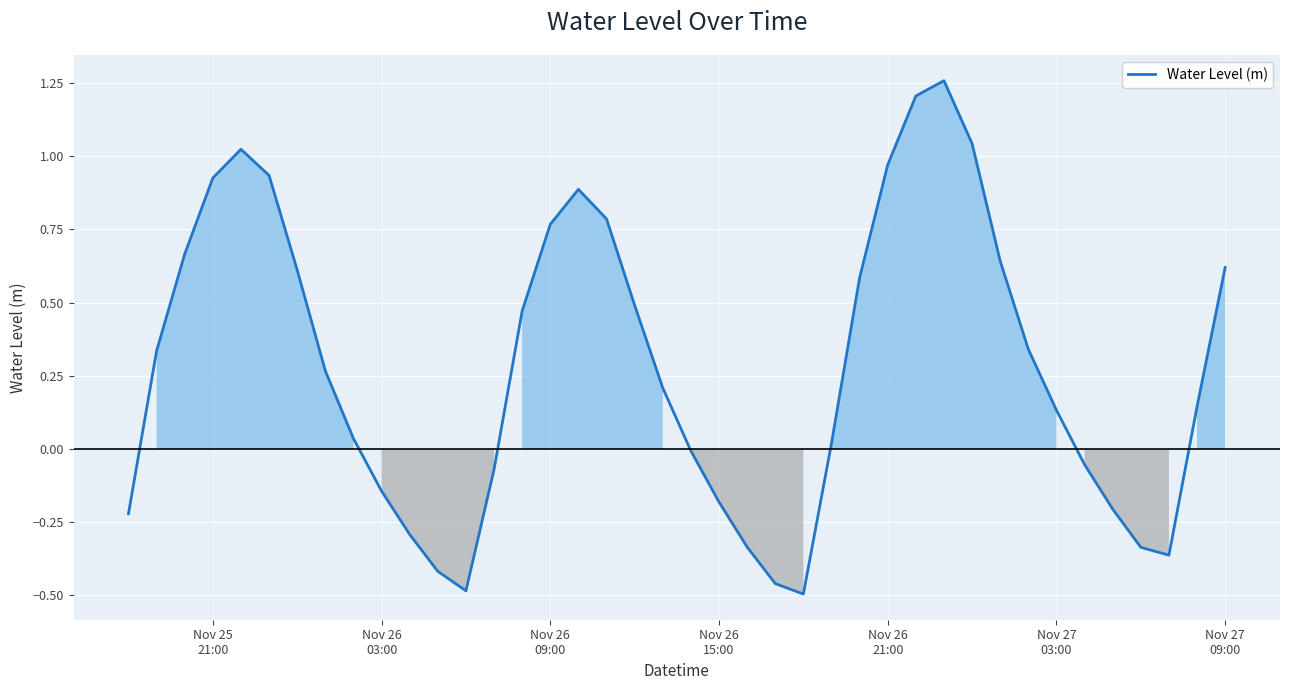

What is the difference between the maximum and minimum values?

1.8